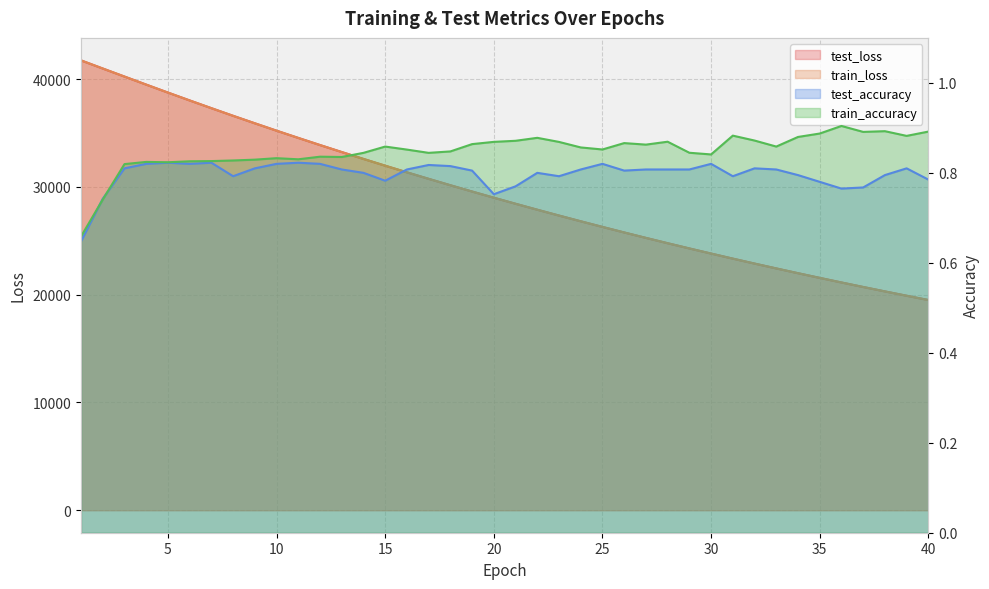

The test_accuracy series shows 0.8 at 28. True or false?

True